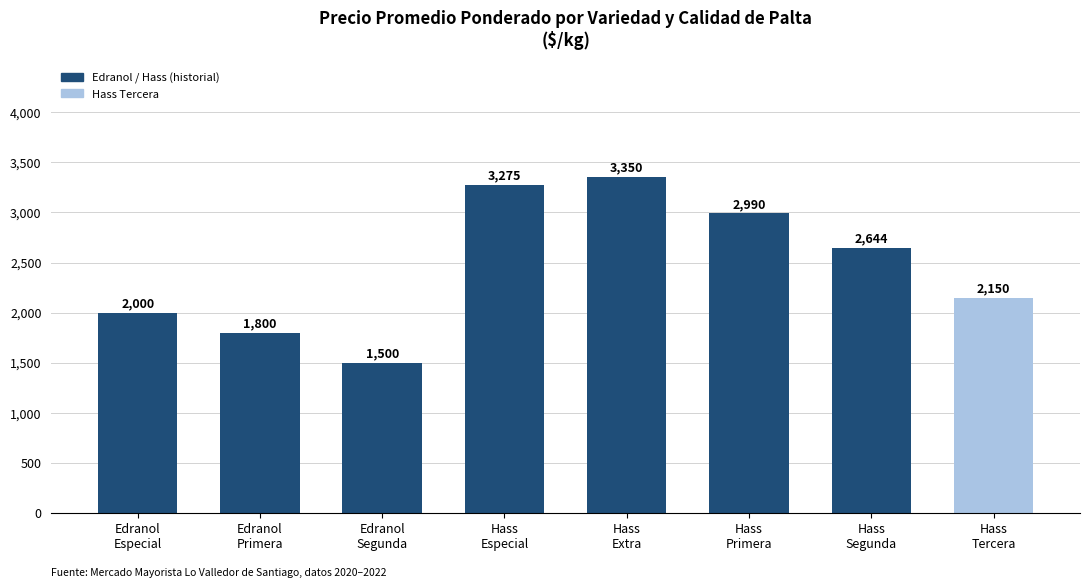

What is the smallest value displayed?

1500